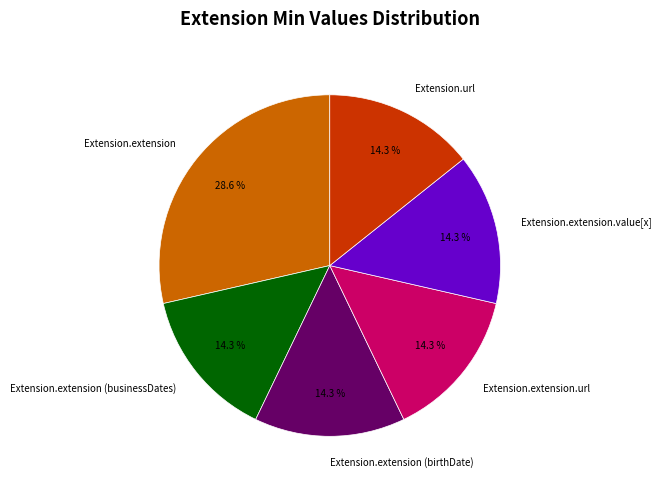

Does Extension.extension.url account for over 50% of the chart?

No